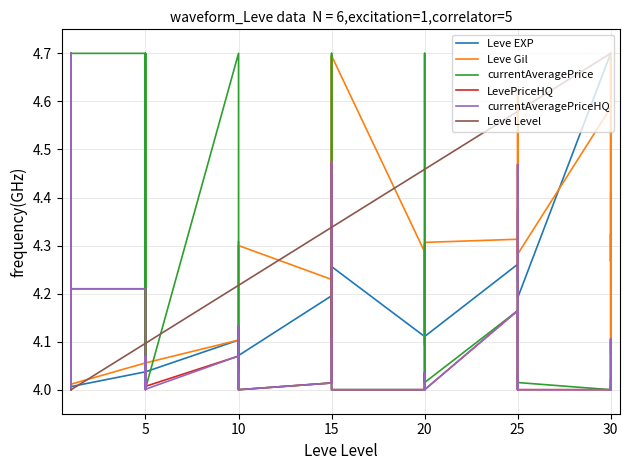

True or false: Leve EXP has a value of 7.1 at 10.

False